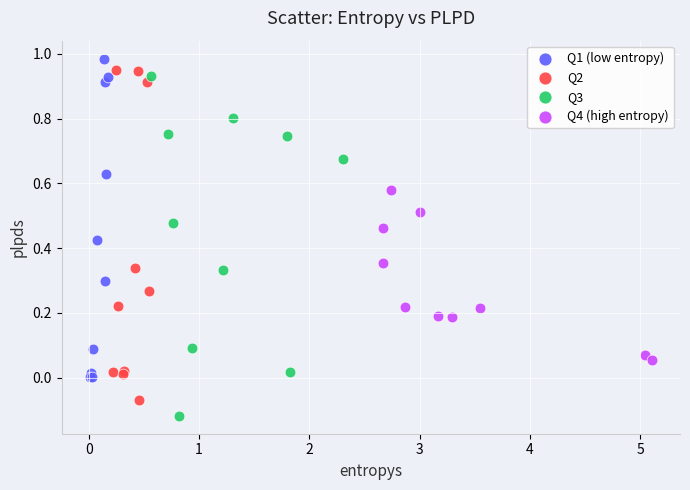

Which series contains the lowest Y value?

Q3